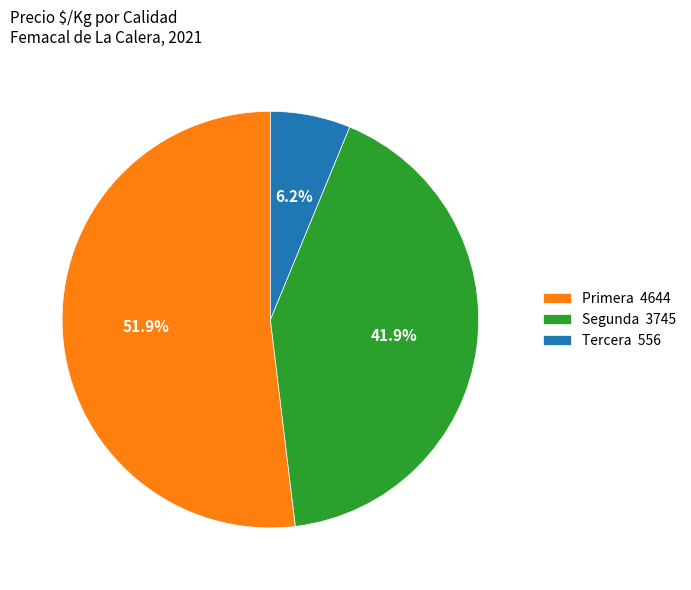

What is the largest slice in the pie chart?

Primera 4644